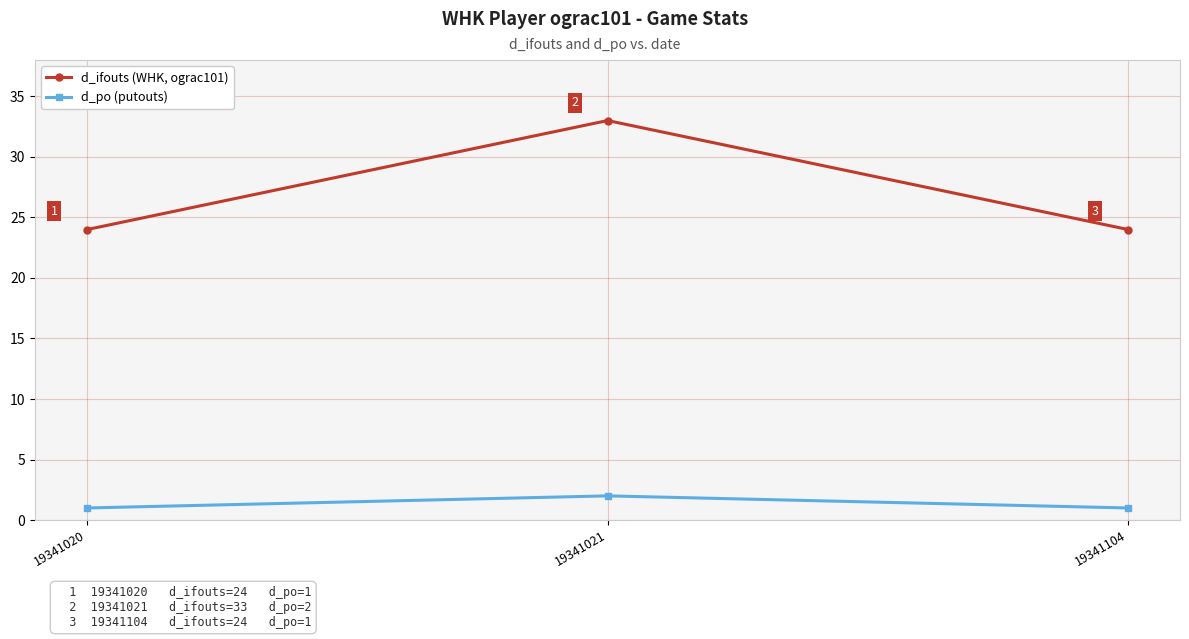

Is it true that d_po (putouts) equals 1 at 19341020?

True